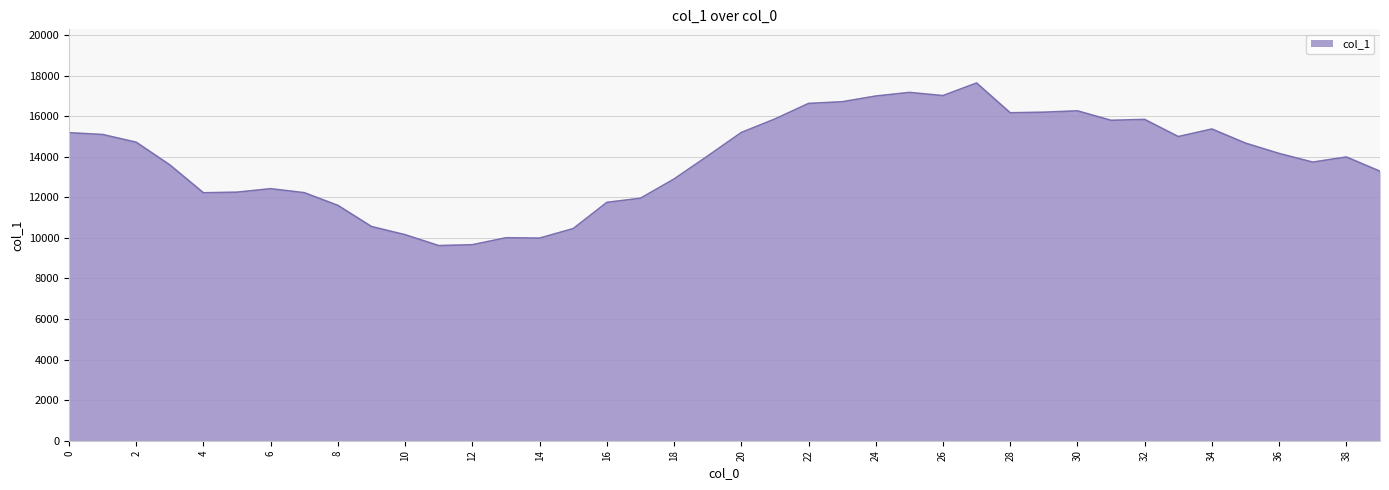

What is the difference between the maximum and minimum values?

8017